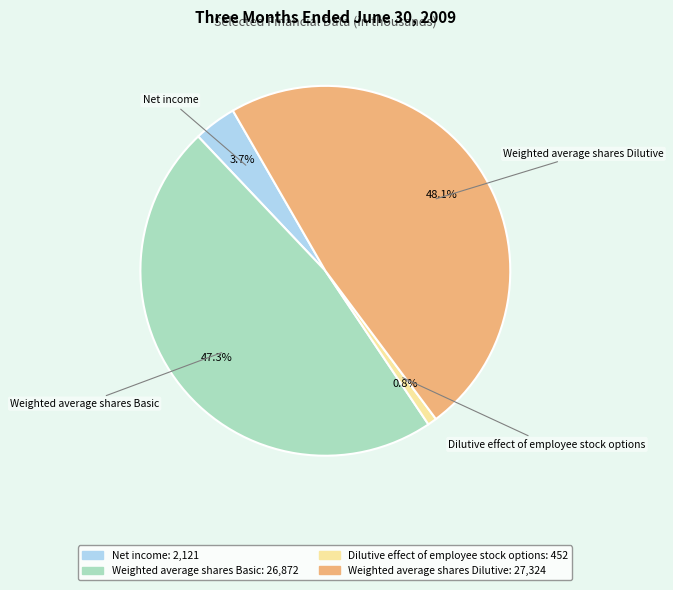

To the nearest percent, what percentage of the pie is Weighted average shares Dilutive?

48%